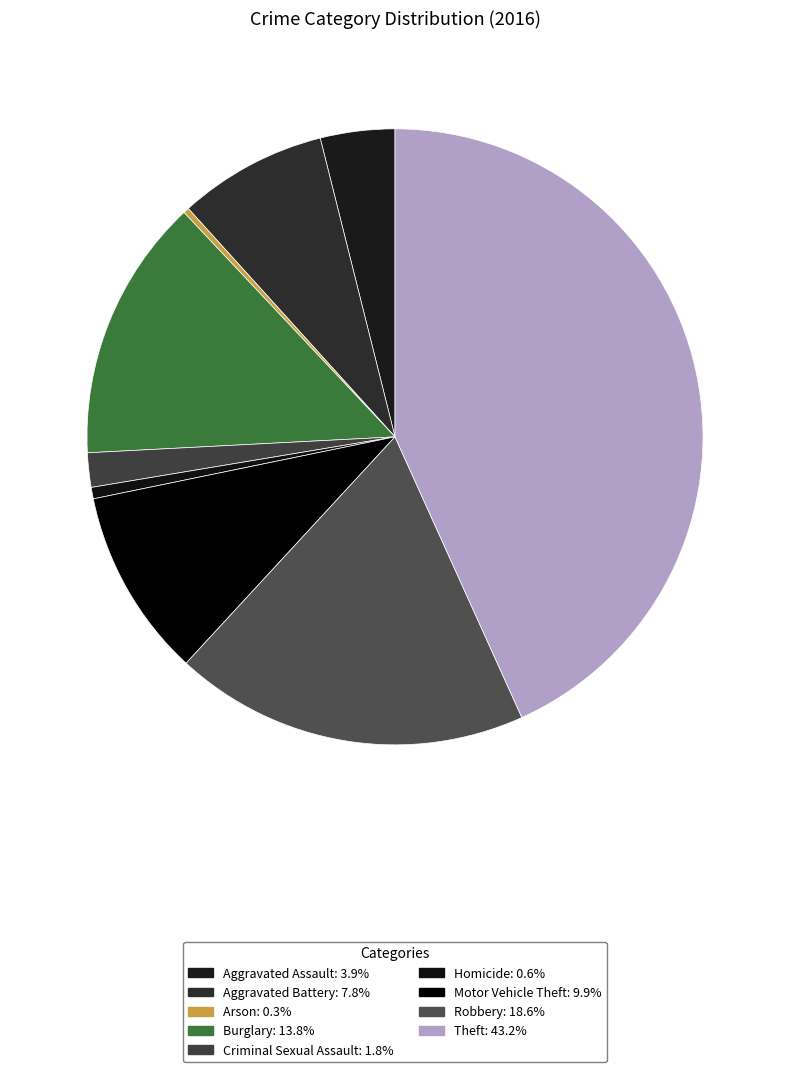

To the nearest percent, what is the difference between the largest and smallest slice percentages?

43%